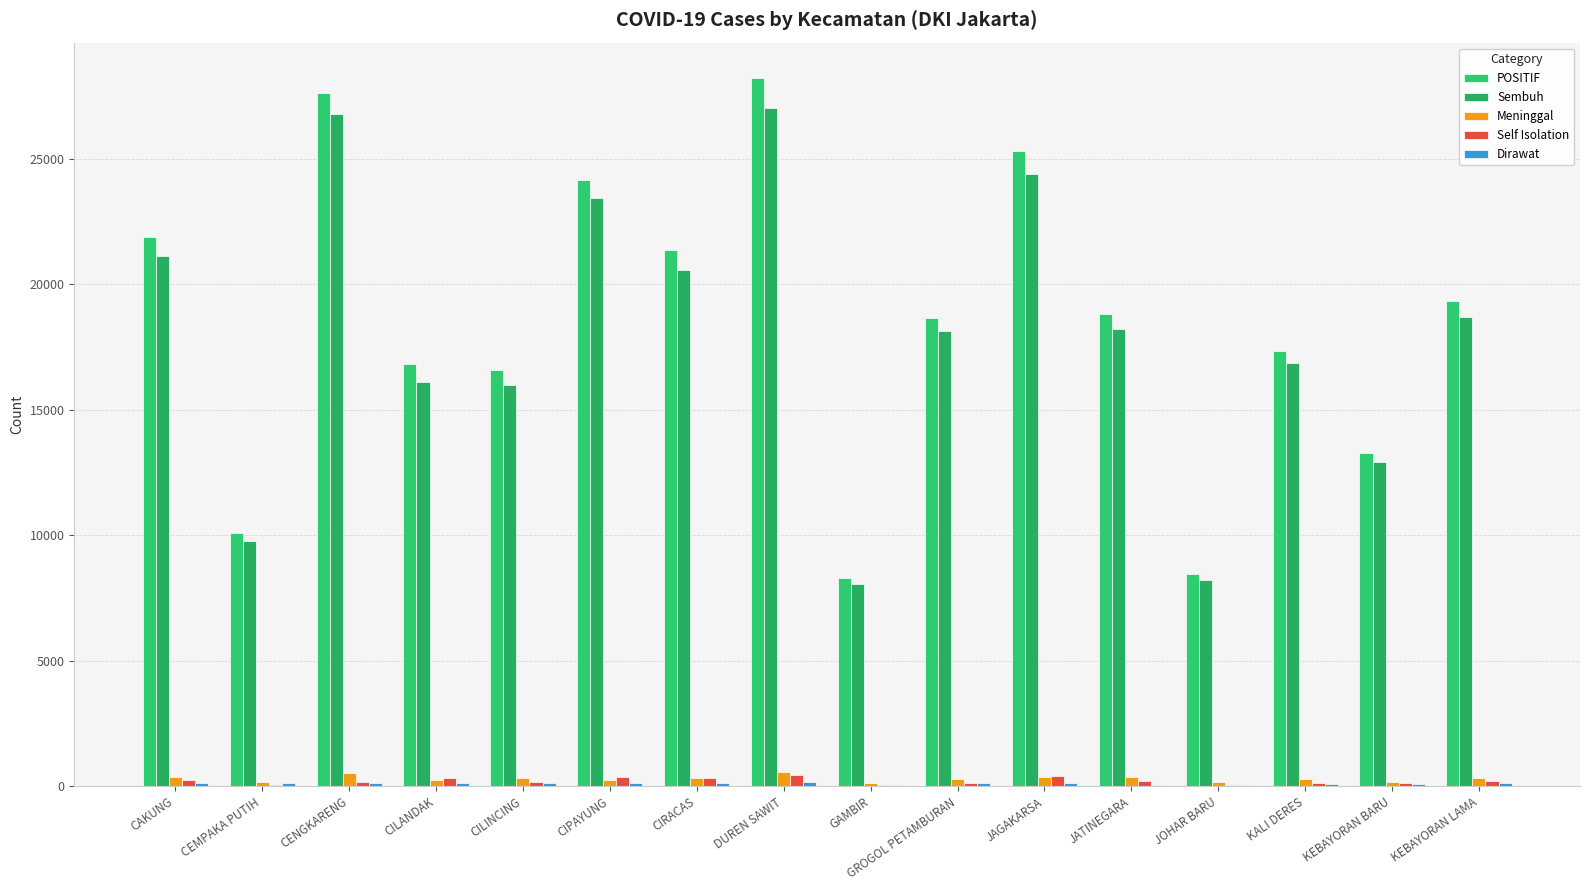

How many groups of bars are there?

16